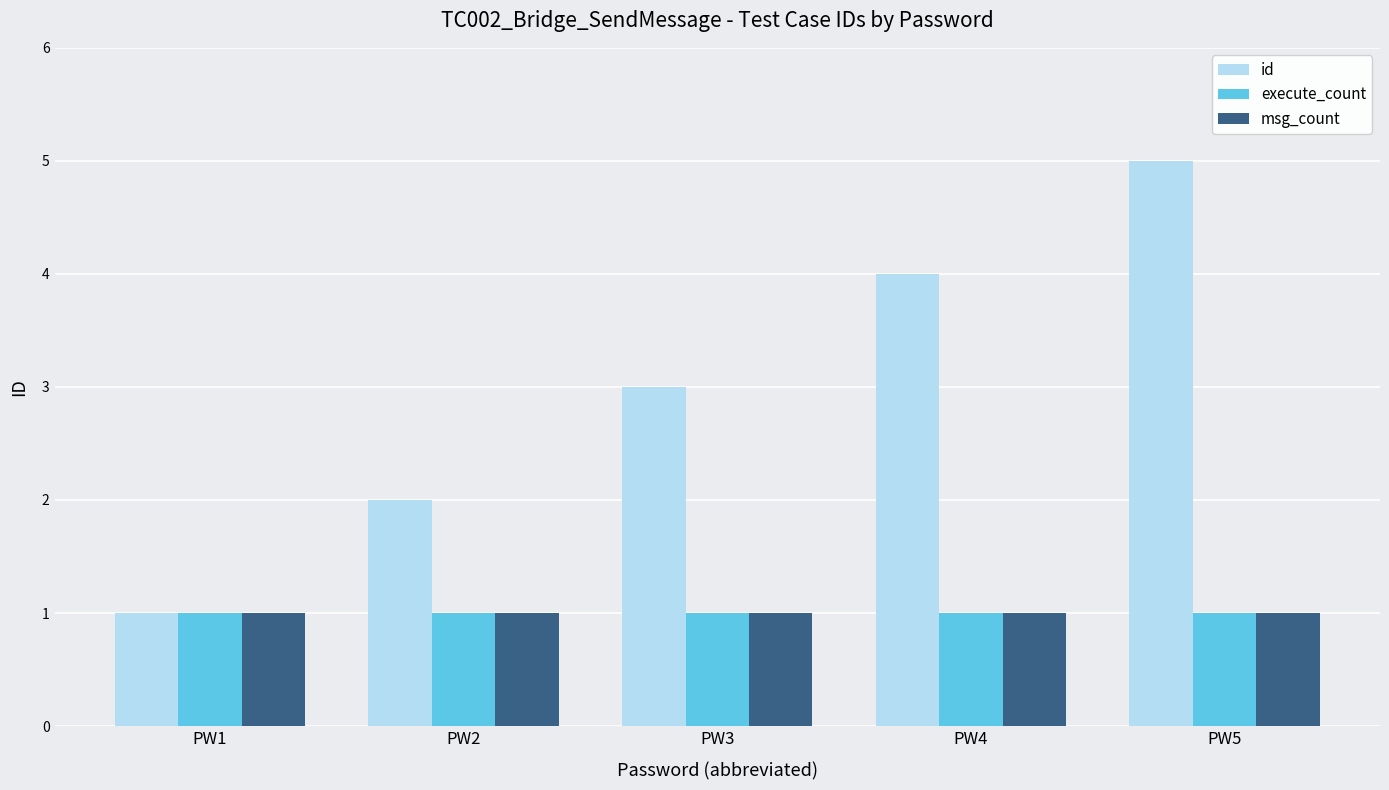

Which series has the largest total across all categories?

id